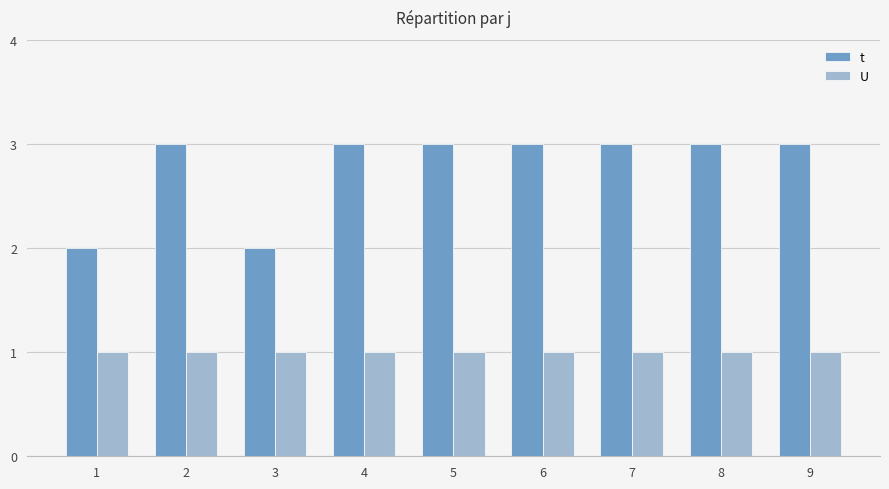

True or false: t has a value of 3 at 9.

True